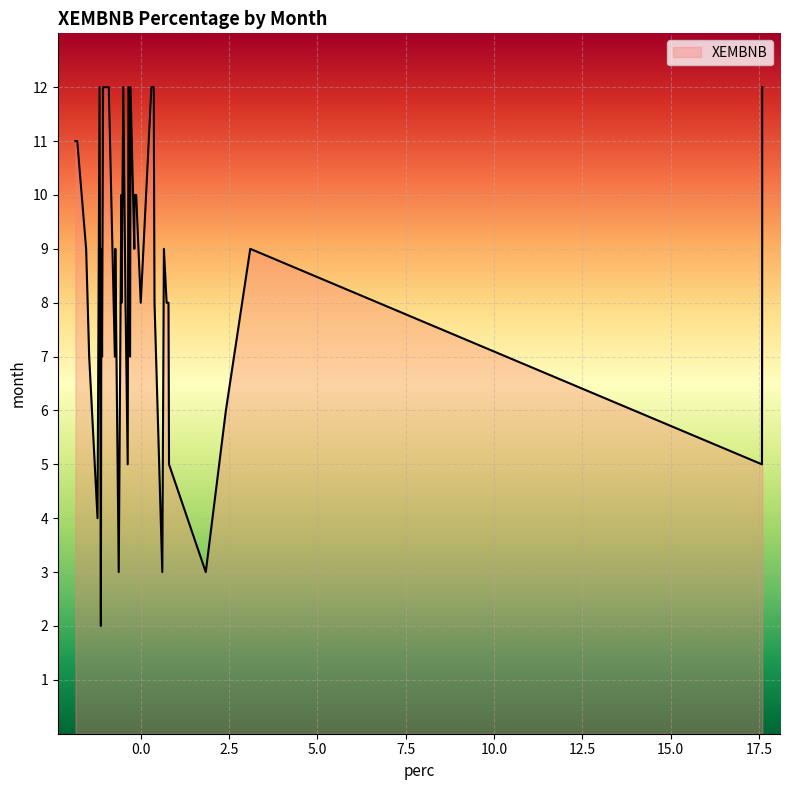

What is the greatest value displayed?

12